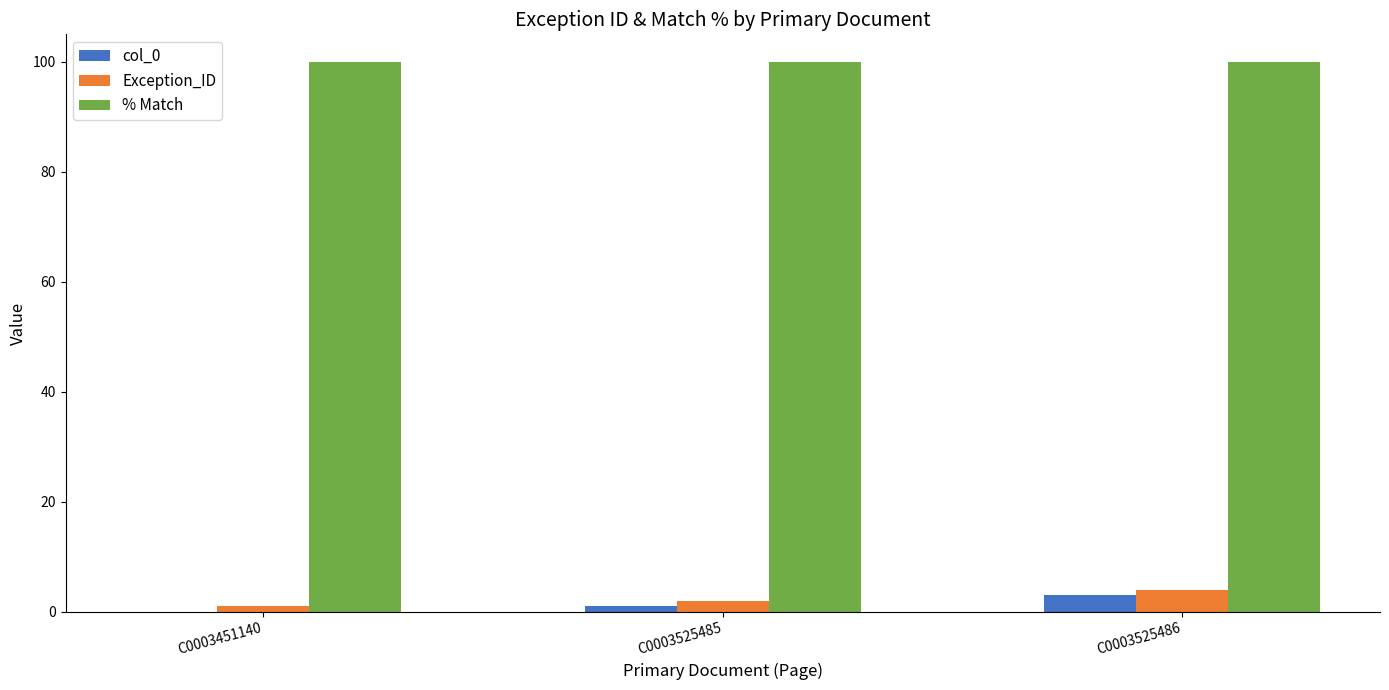

What is the maximum value shown in the chart?

100